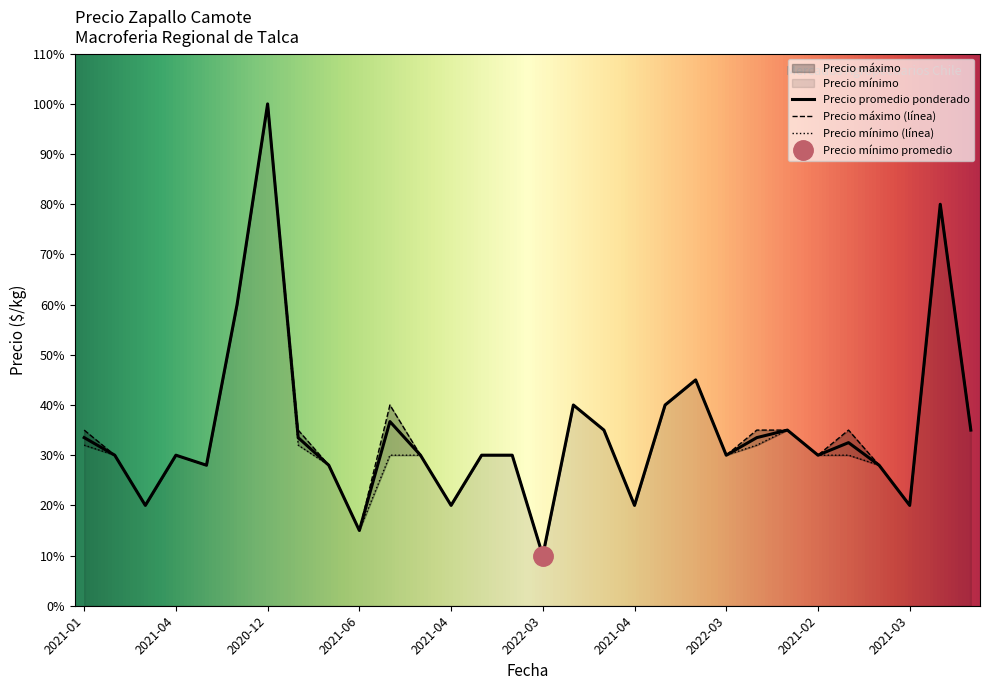

Which series has the largest range (max minus min)?

Precio promedio ponderado